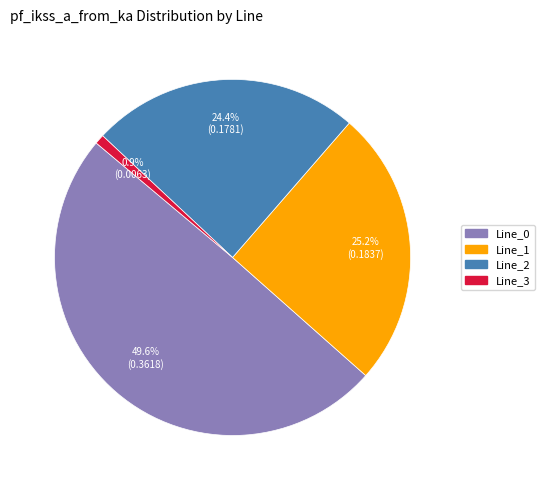

What is the smallest slice in the pie chart?

Line_3